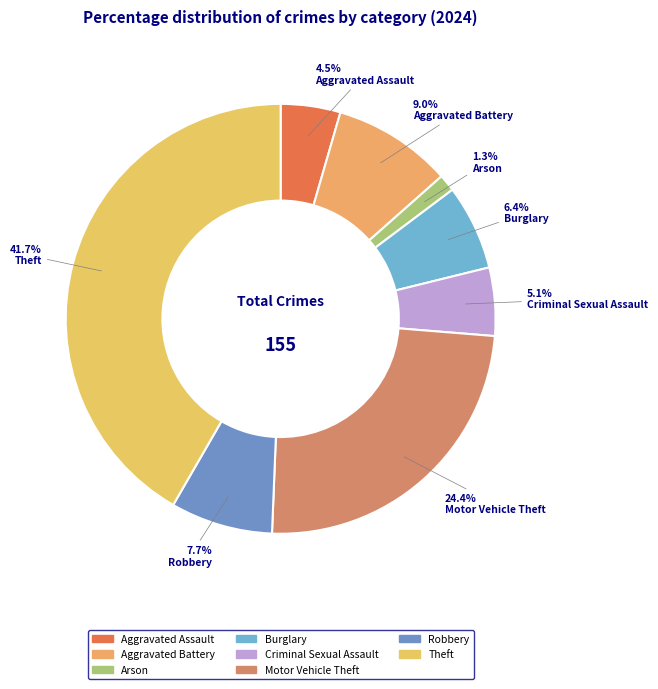

To the nearest percent, what is the difference between the Aggravated Assault and Aggravated Battery slice percentages?

4%